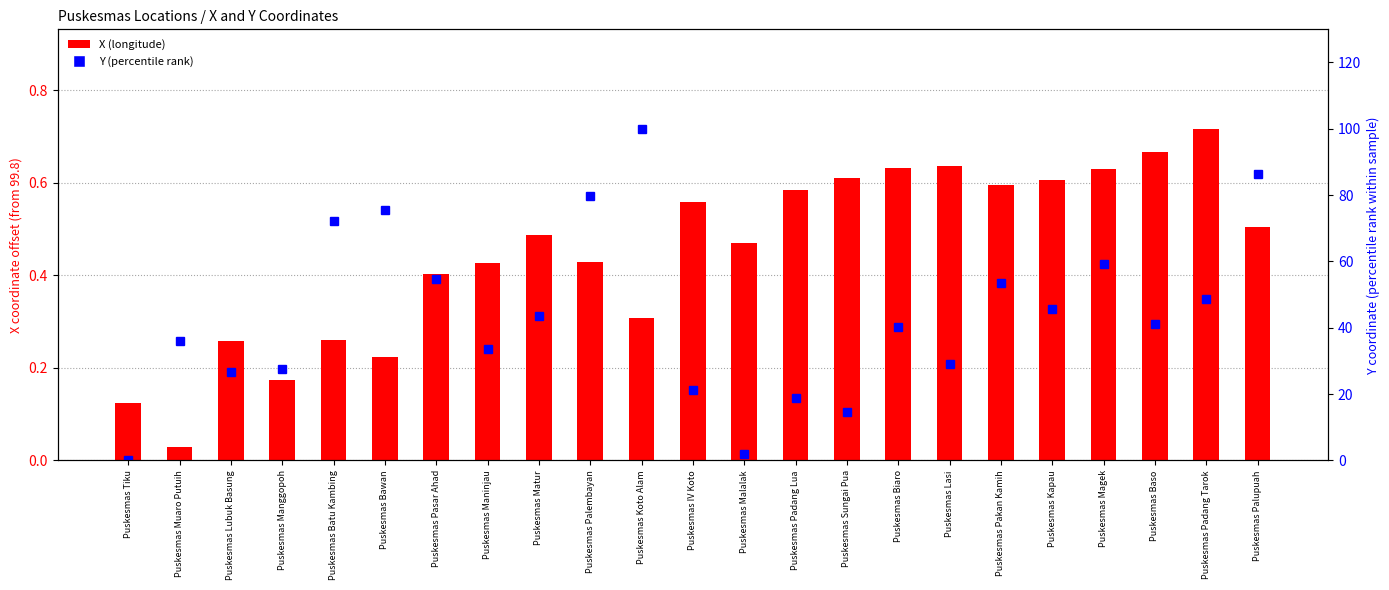

Which category has the lowest value across all series?

Puskesmas Tiku